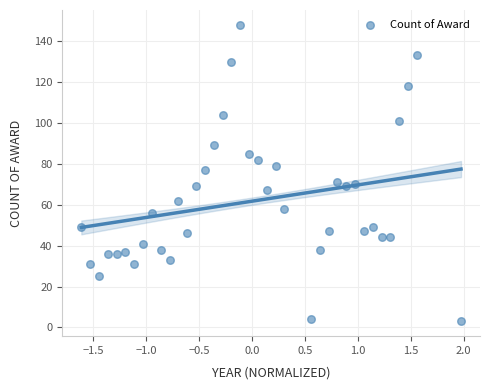

What Y value in the scatter plot is closest to 75?

77